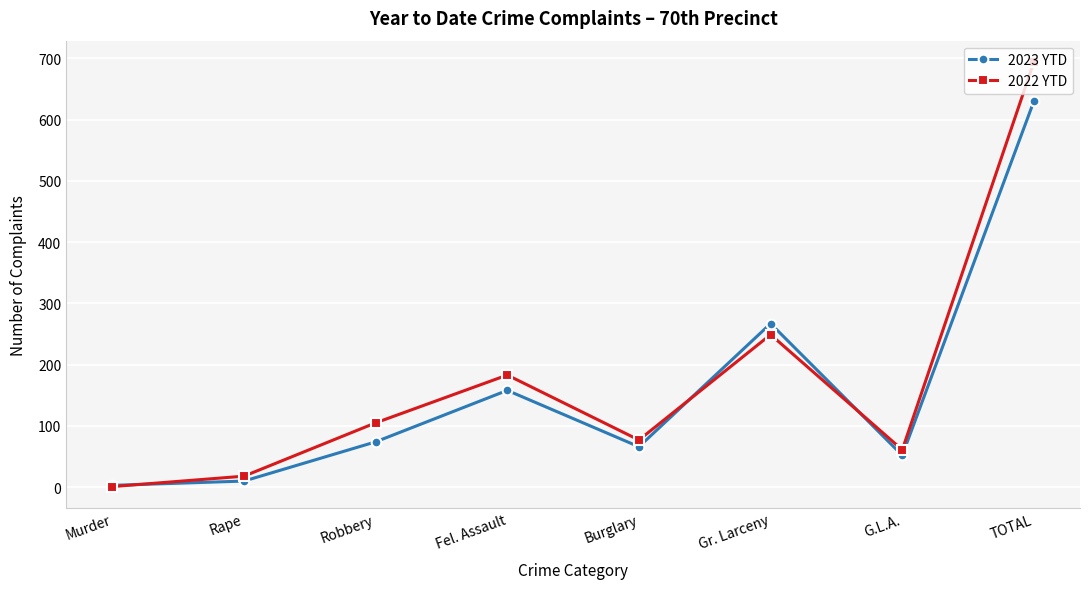

Rank the series by their average value, from lowest to highest.

2023 YTD, 2022 YTD